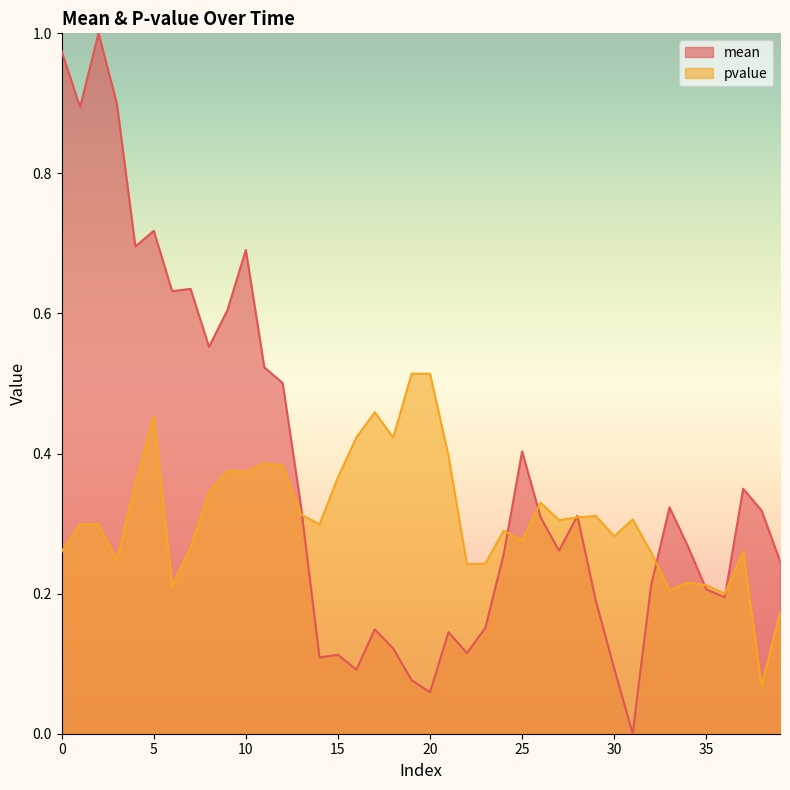

How many lines are shown in the chart?

2